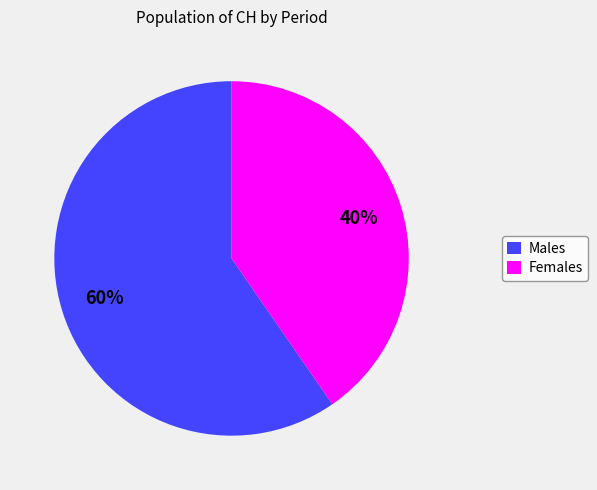

Does any single category account for the majority?

Yes